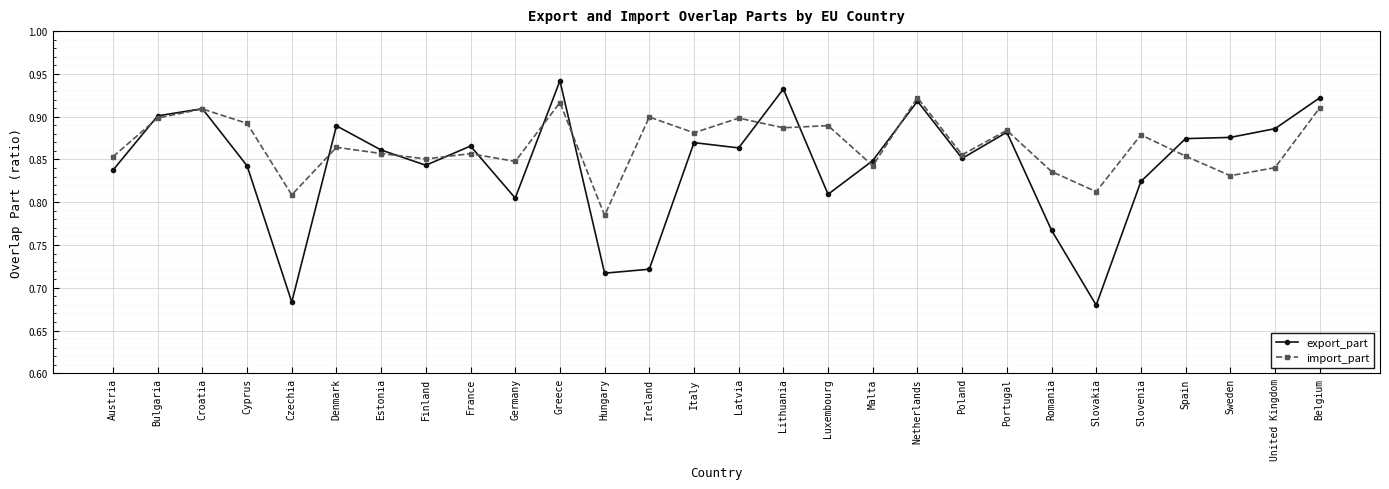

List the series in order of their overall mean, highest first.

import_part, export_part